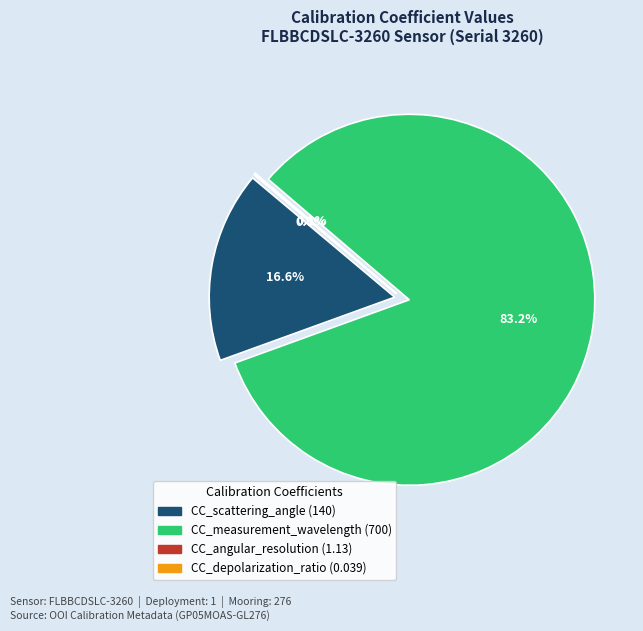

Is it true that CC_angular_resolution (1.13) is 8% of the pie?

False